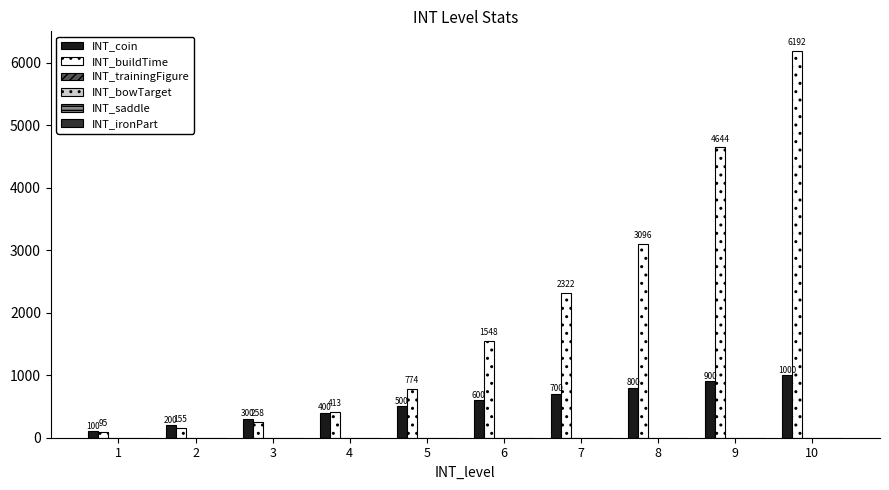

What is the maximum value shown in the chart?

6192